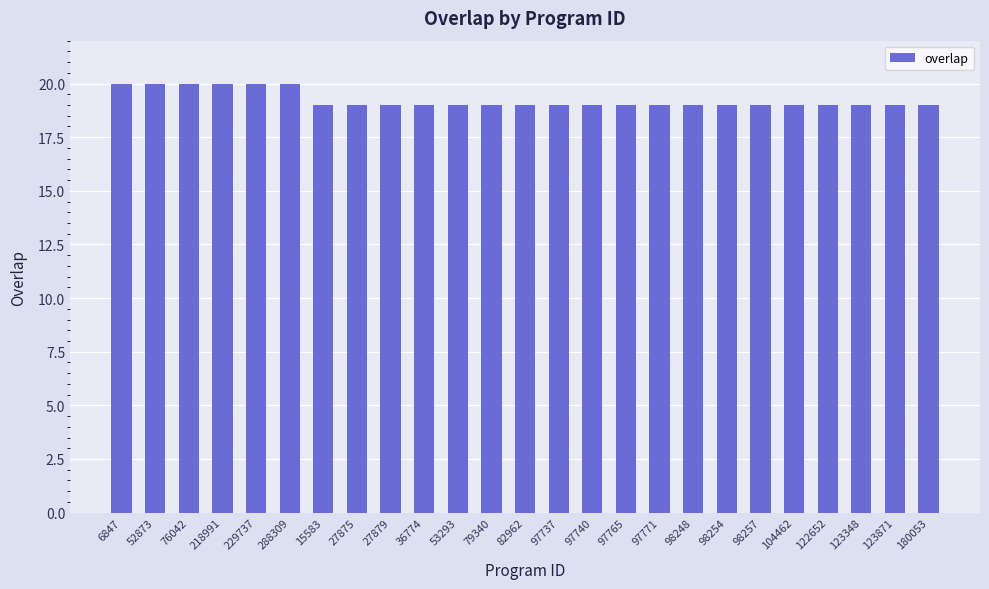

Is it true that the value at 122652 is 28?

False